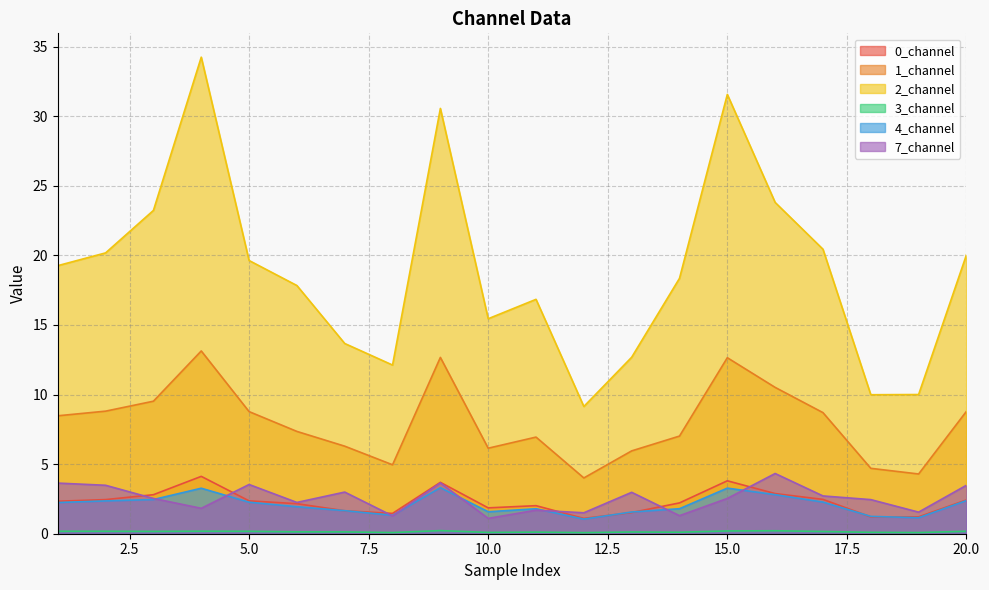

Reading left to right, extract all data points from this chart.

0_channel: 2.3	2.5	2.8	4.1	2.4	2.2	1.6	1.5	3.7	1.9	2.0	1.1	1.5	2.2	3.8	2.9	2.5	1.2	1.2	2.4
1_channel: 8.5	8.8	9.5	13.1	8.8	7.4	6.3	5.0	12.7	6.1	6.9	4.0	6.0	7.0	12.6	10.5	8.7	4.7	4.3	8.8
2_channel: 19.3	20.2	23.2	34.2	19.6	17.8	13.7	12.1	30.6	15.4	16.8	9.1	12.7	18.4	31.6	23.8	20.4	10.0	10.0	20.0
3_channel: 0.2	0.2	0.2	0.2	0.2	0.1	0.1	0.1	0.2	0.1	0.1	0.1	0.1	0.1	0.2	0.2	0.2	0.1	0.1	0.2
4_channel: 2.2	2.4	2.5	3.3	2.3	1.9	1.7	1.3	3.3	1.6	1.8	1.0	1.6	1.8	3.3	2.8	2.3	1.2	1.1	2.4
7_channel: 3.6	3.5	2.5	1.8	3.5	2.2	3.0	1.3	3.6	1.1	1.7	1.5	3.0	1.3	2.5	4.3	2.7	2.5	1.6	3.5